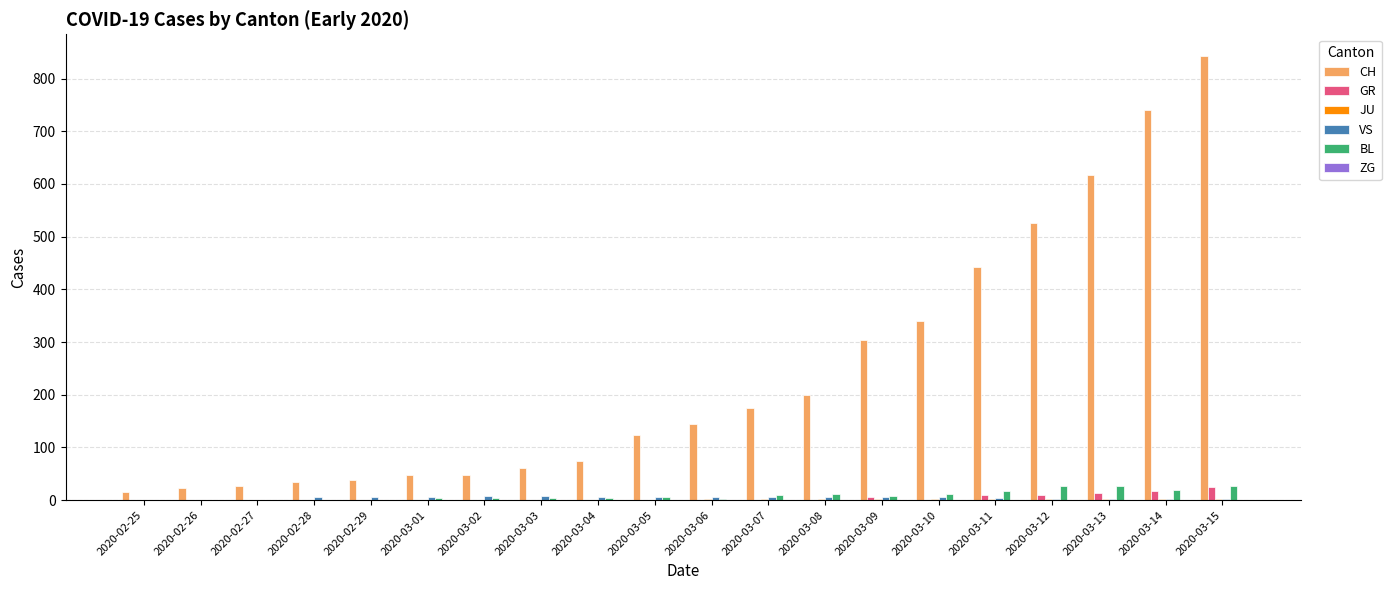

What is the total value across all series at 2020-03-06?

156